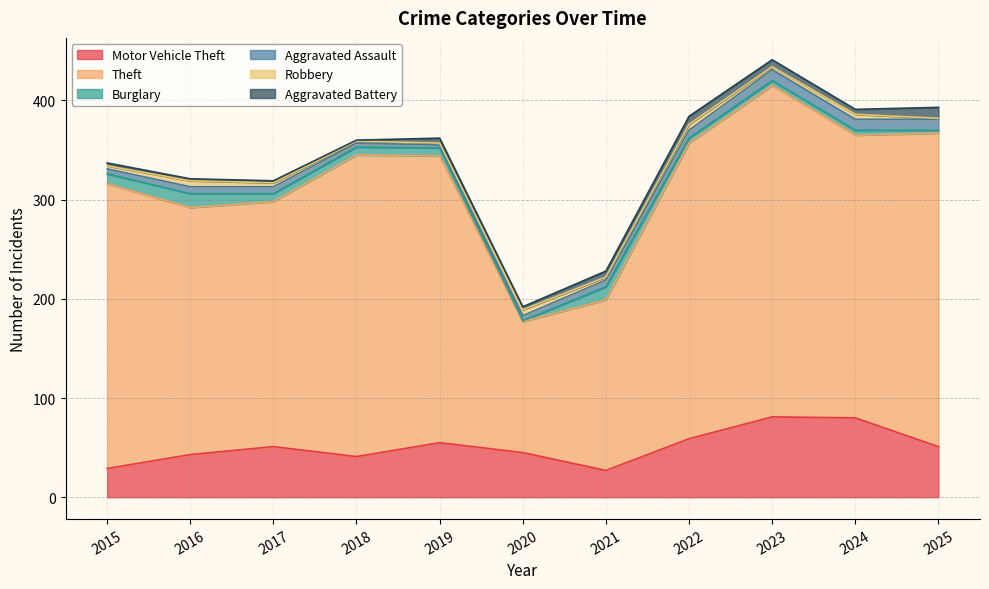

Where is the first local minimum for Motor Vehicle Theft?

2018